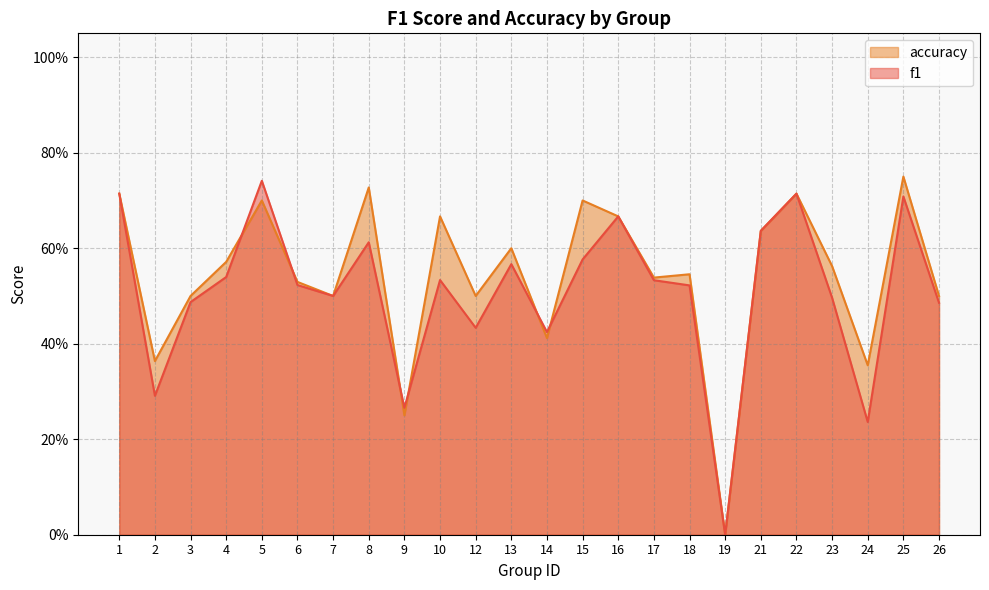

How many interior local peaks does the accuracy series have?

8